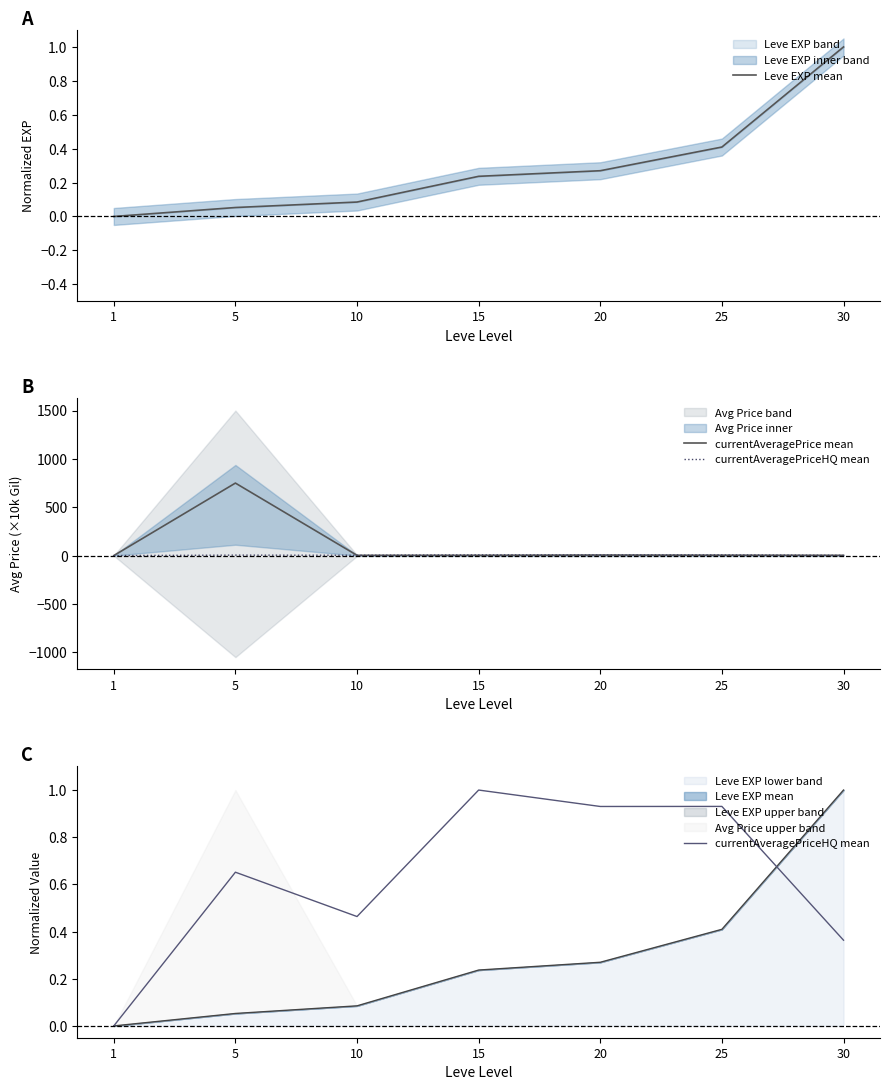

True or false: currentAveragePrice mean and Leve EXP mean cross at least once.

False